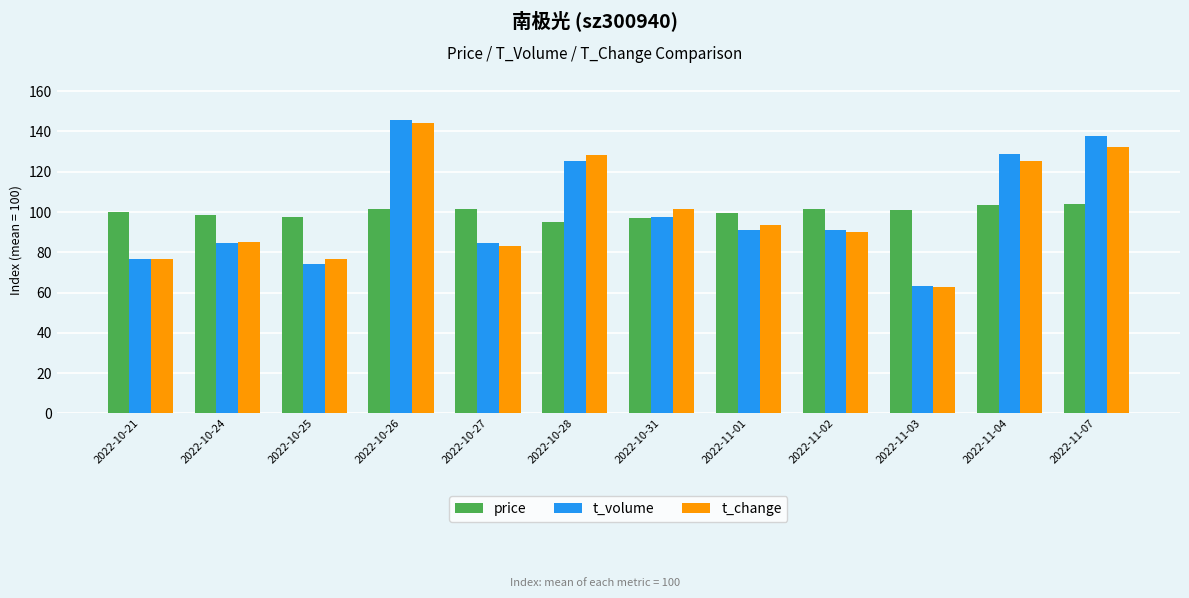

What is the lowest value of the t_change series?

62.8